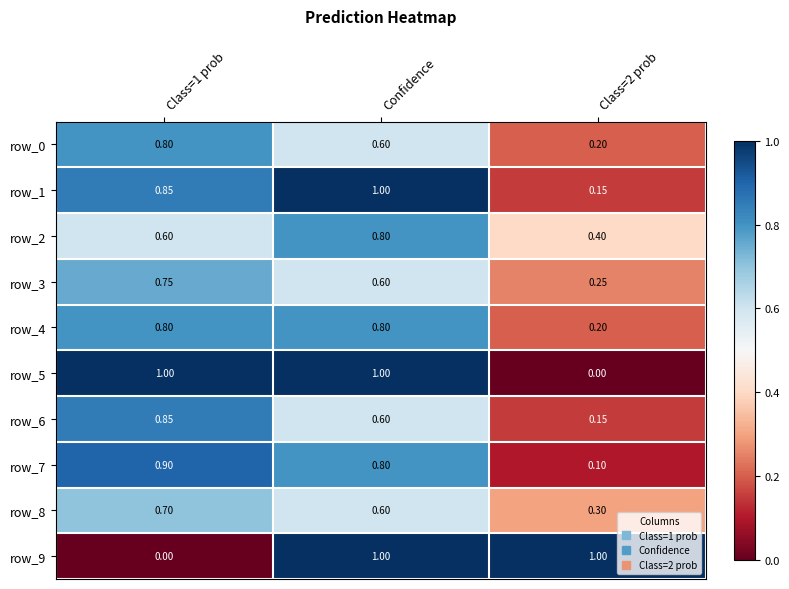

Is the value of row_7 at Class=2 prob greater than the value of row_8 at Class=2 prob?

No